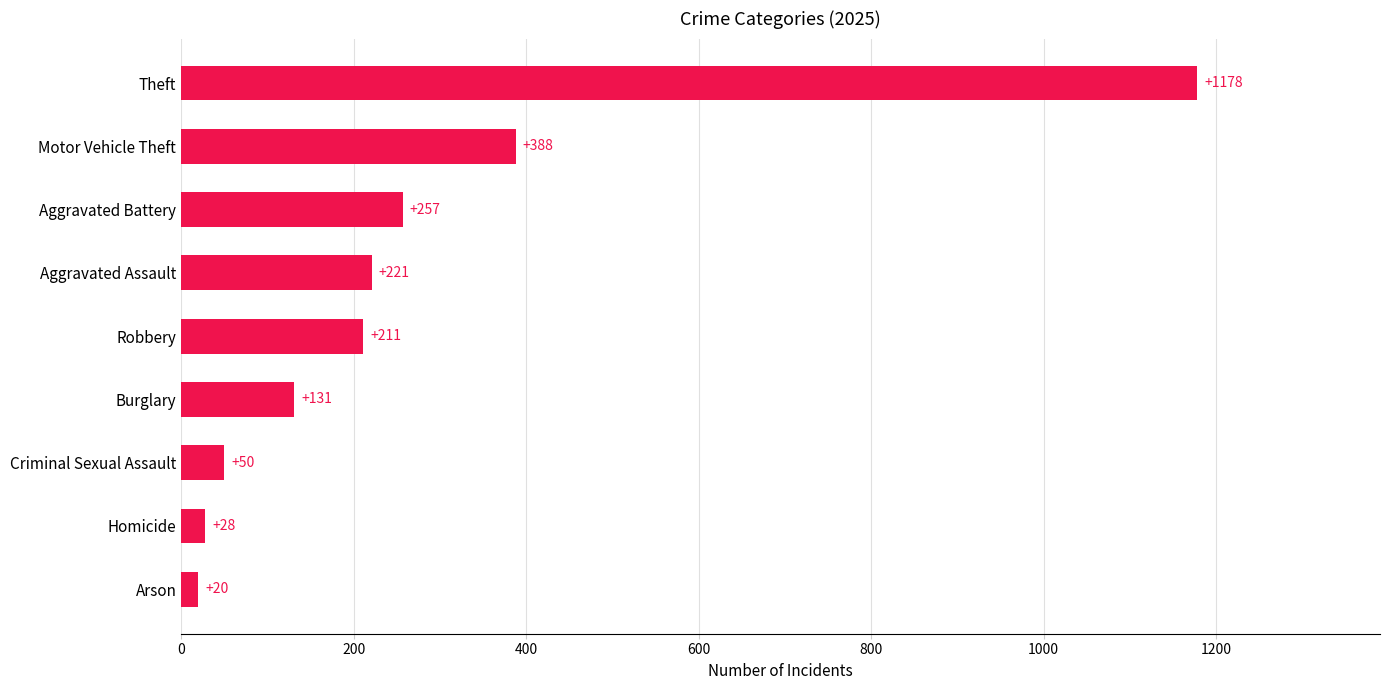

Rank the categories by value from lowest to highest.

Arson, Homicide, Criminal Sexual Assault, Burglary, Robbery, Aggravated Assault, Aggravated Battery, Motor Vehicle Theft, Theft